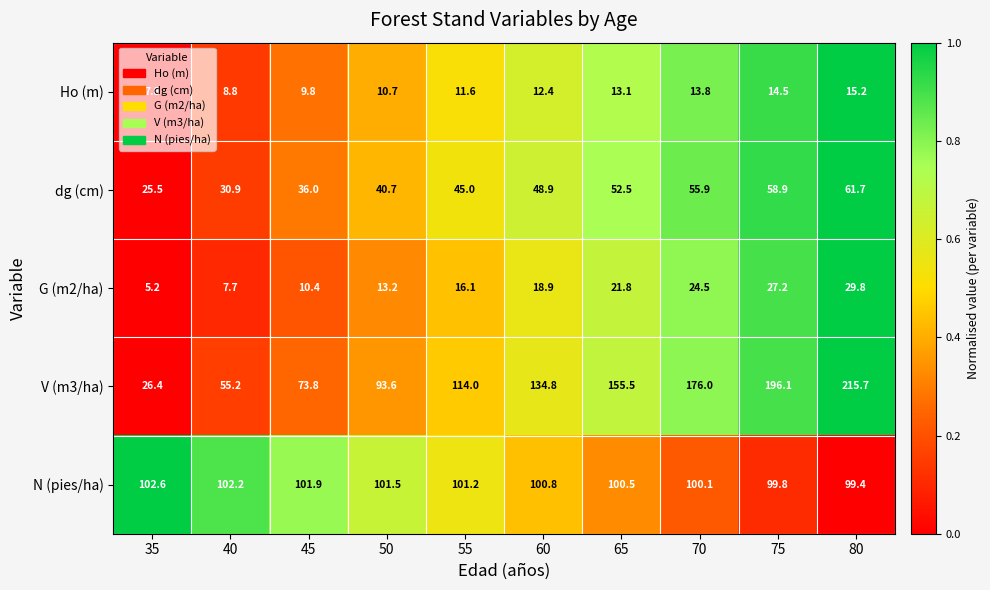

What is the difference between the highest and lowest values at 45?

92.1